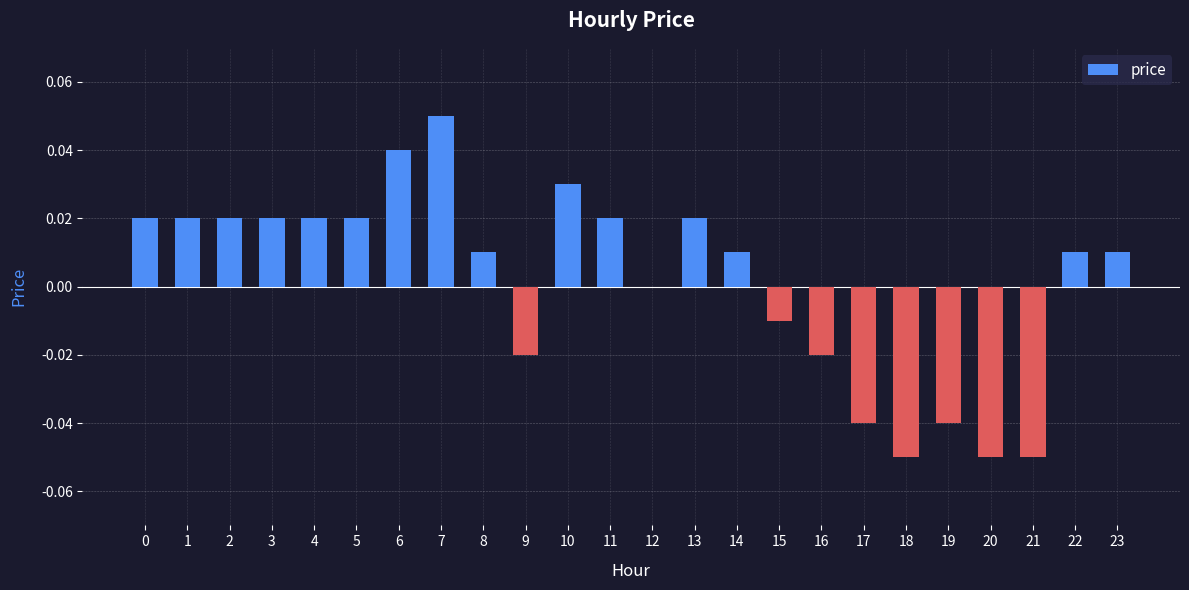

How many categories are shown in the chart?

24